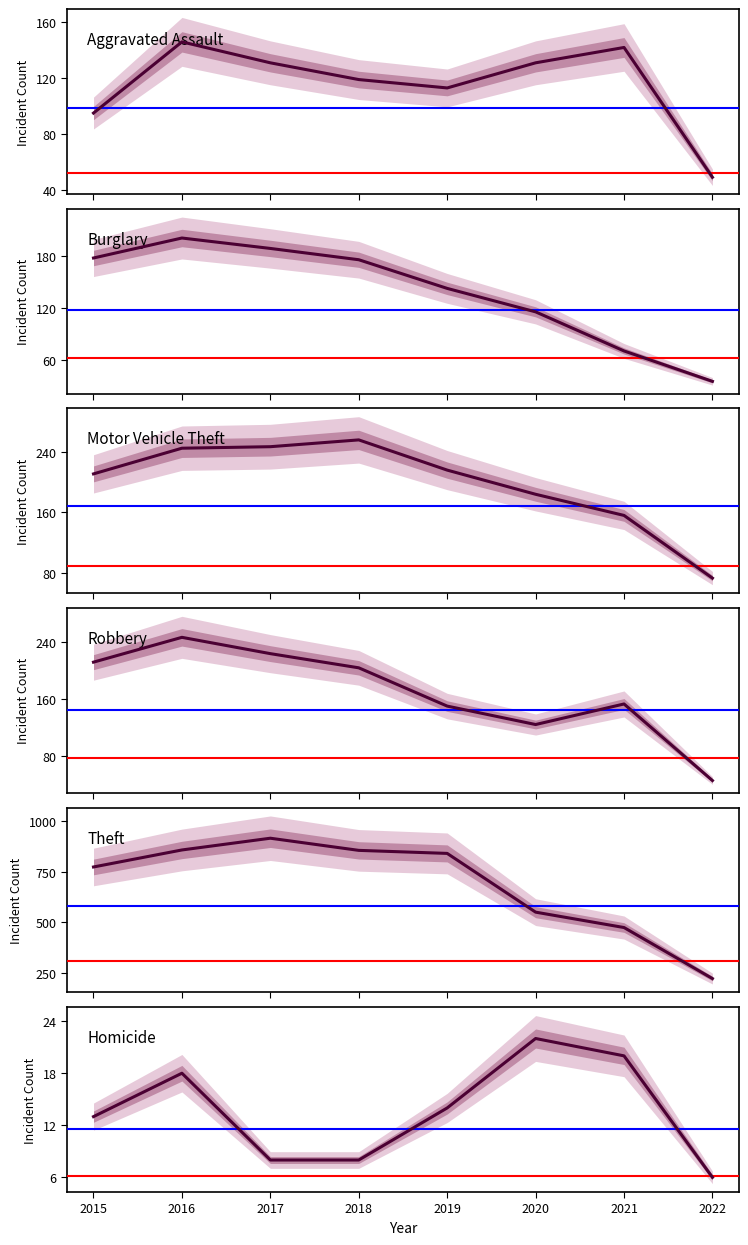

Which series changed the most between 2017 and 2021?

Theft